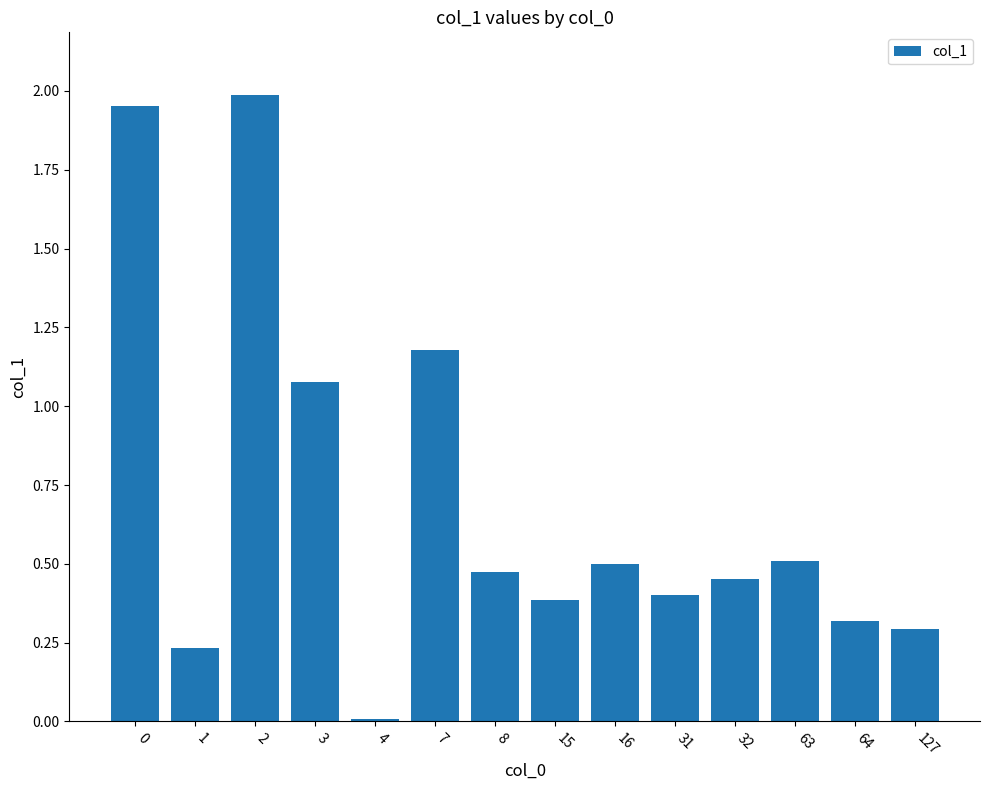

Are the bars grouped side by side (vs. stacked)?

No